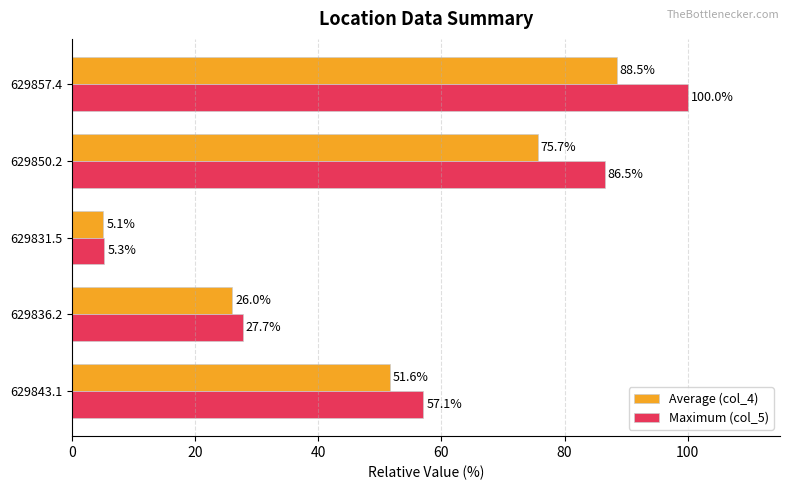

Which series has the largest total across all categories?

Maximum (col_5)